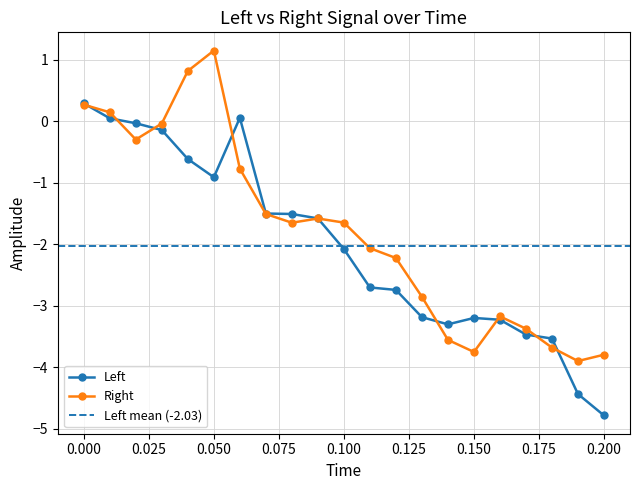

How many negative values does the Right series have?

17